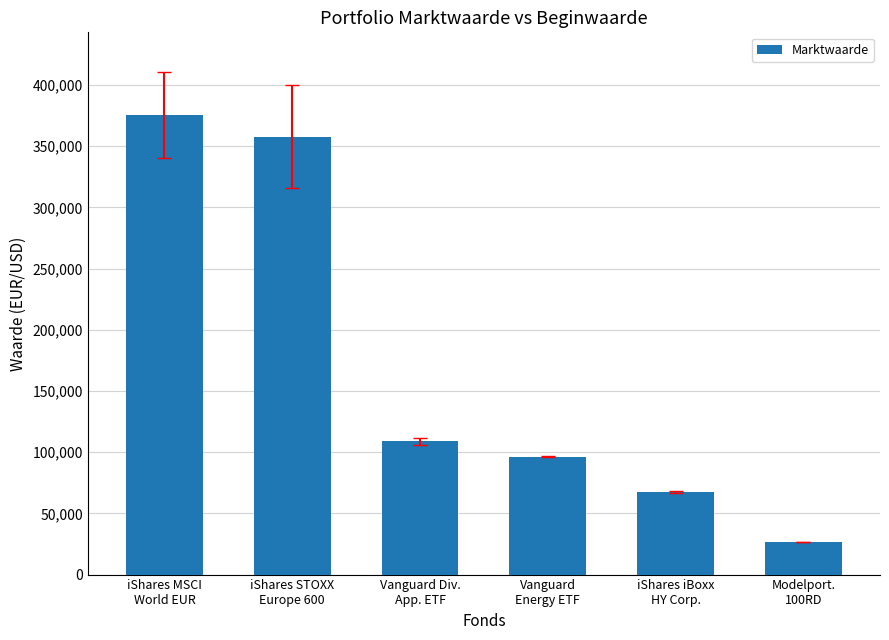

Read the value at iShares iBoxx
HY Corp., to the nearest 50.

67700